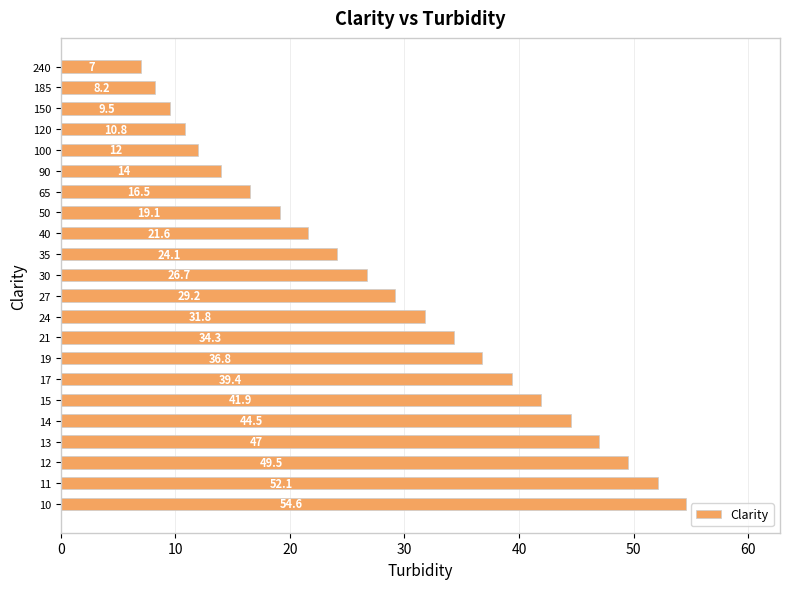

Reading top to bottom, what are all the values shown in this chart?

7.0	8.2	9.5	10.8	12.0	14.0	16.5	19.1	21.6	24.1	26.7	29.2	31.8	34.3	36.8	39.4	41.9	44.5	47.0	49.5	52.1	54.6